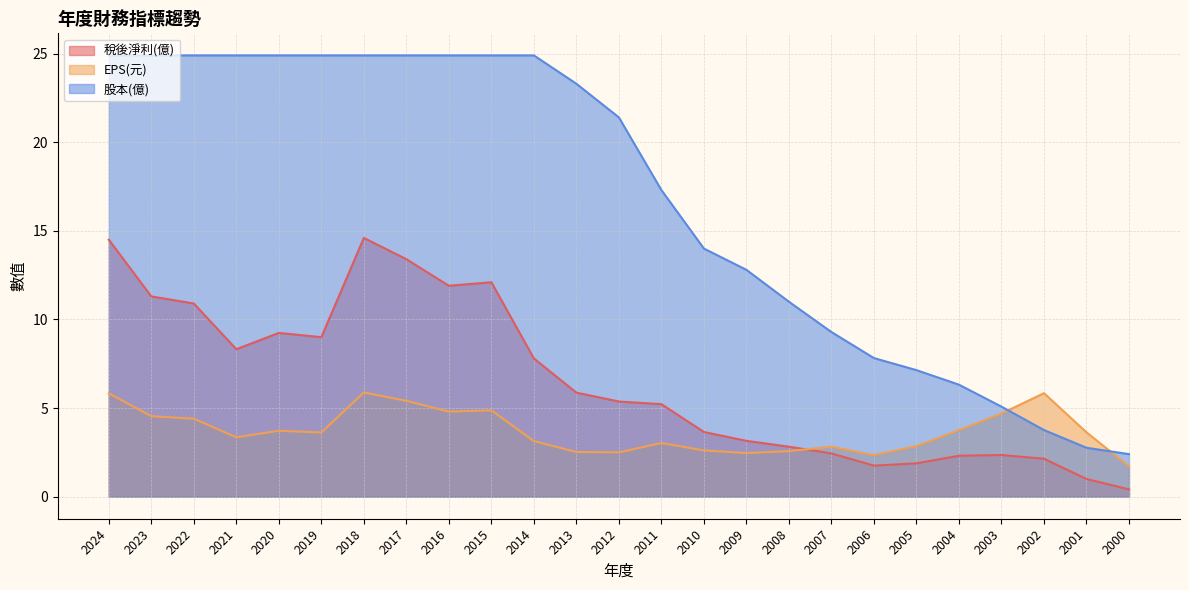

At which category is the sum across all series the highest?

2018